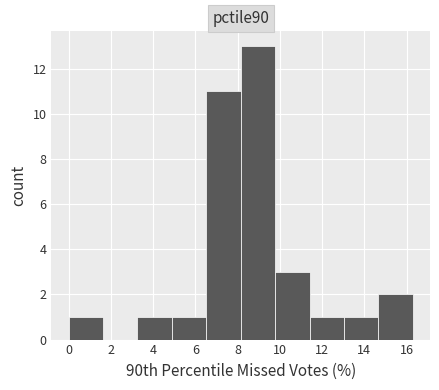

Reading left to right, transcribe this chart: for each bar, give the range it covers on the x-axis and its height. Neither the bar edges nor the heights are printed on the chart, so give them approximately, as read against the axes.

0.0 to 1.6: 1
1.6 to 3.2: 0
3.2 to 4.8: 1
4.8 to 6.6: 1
6.6 to 8.2: 11
8.2 to 9.8: 13
9.8 to 11.4: 3
11.4 to 13.0: 1
13.0 to 14.6: 1
14.6 to 16.2: 2